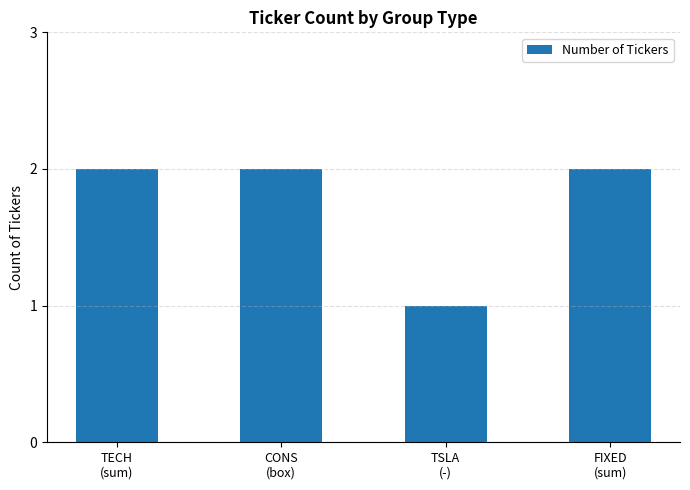

How many bars are there in total?

4